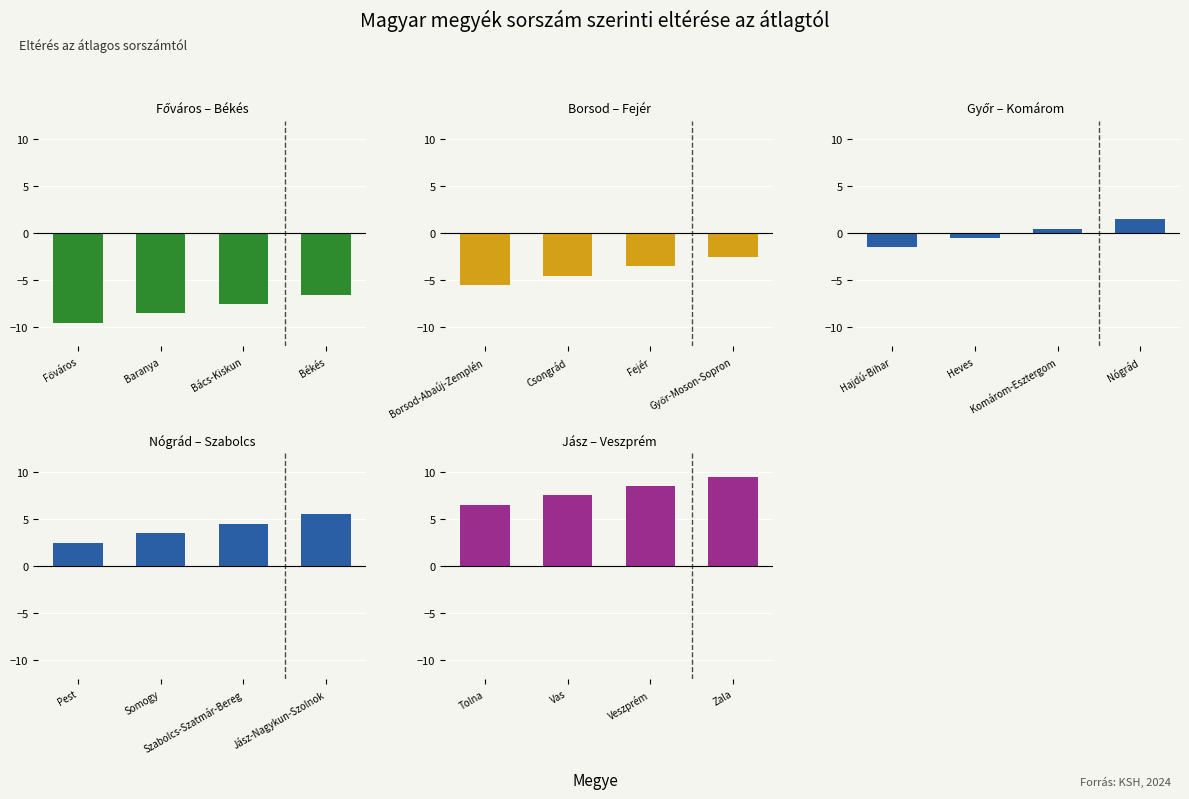

At Baranya, list the series in order from largest to smallest.

Jász – Veszprém, Nógrád – Szabolcs, Győr – Komárom, Borsod – Fejér, Főváros – Békés